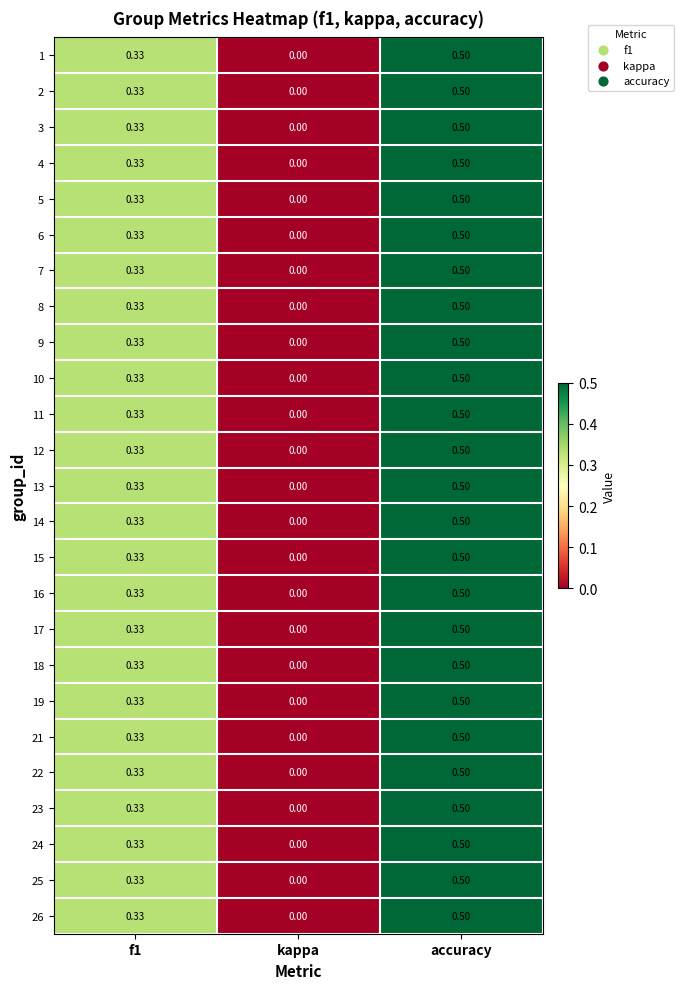

Where is 10 nearest to the value 0?

kappa